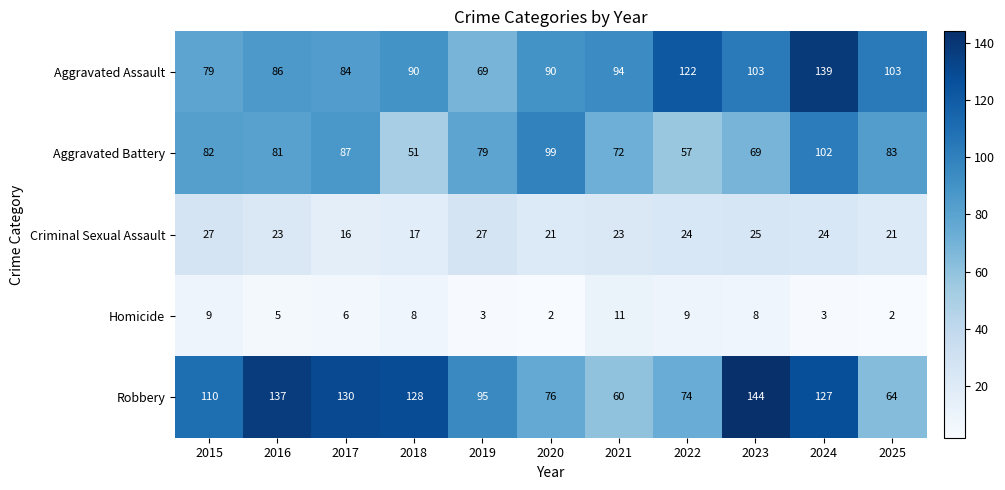

Between 2015 and 2022, which series saw the biggest shift?

Aggravated Assault